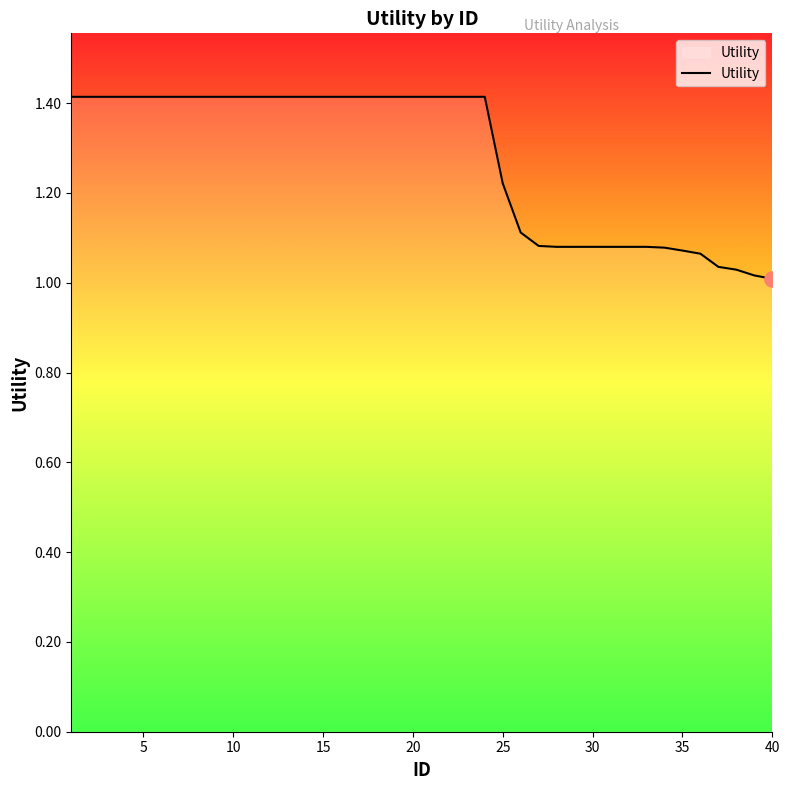

What is the maximum value shown in the chart?

1.4